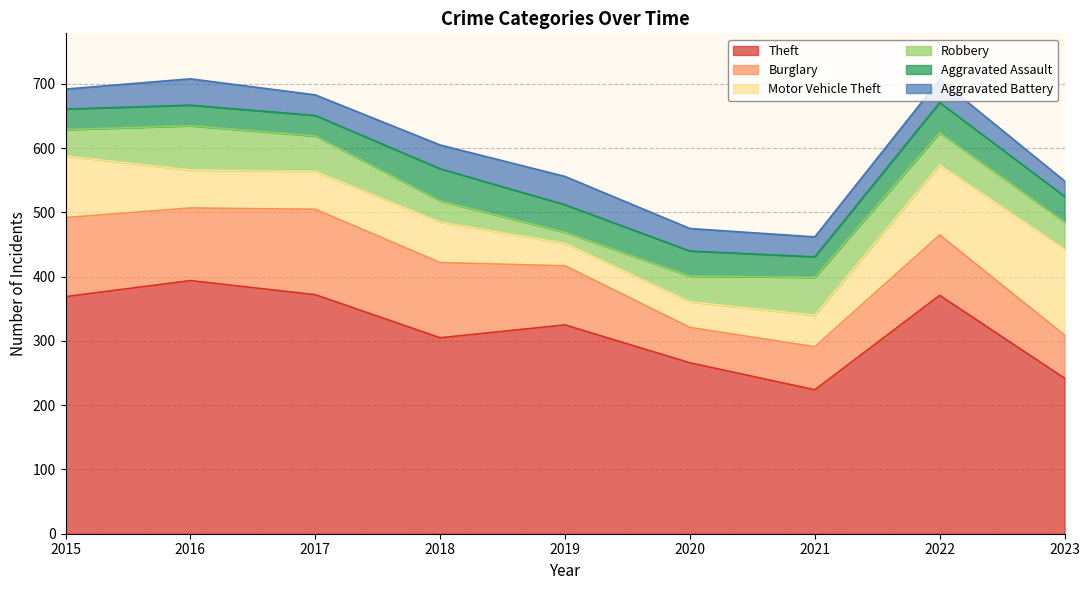

How many distinct data groups are displayed?

6